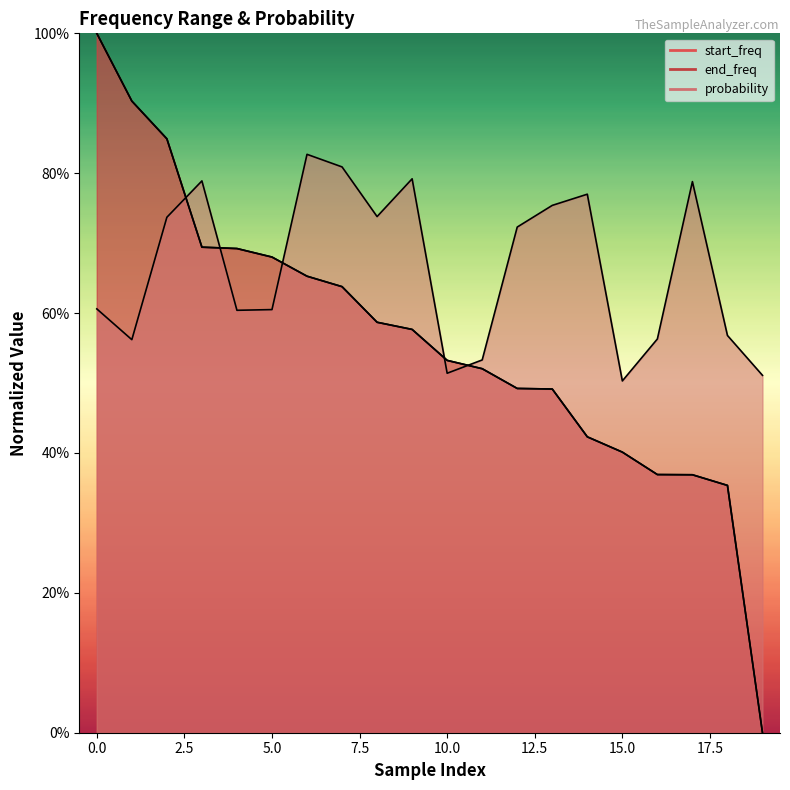

Which series has the largest range (max minus min)?

start_freq